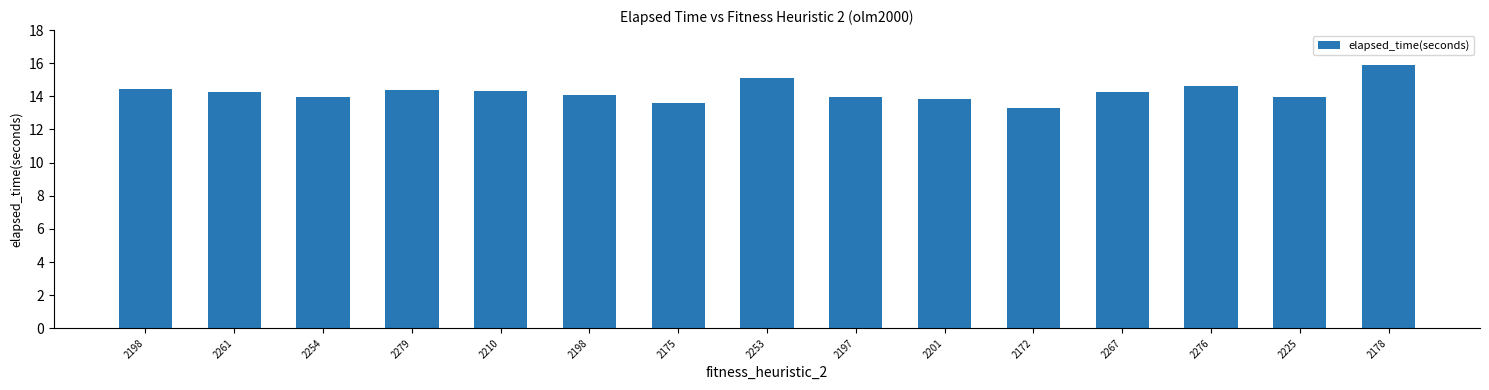

Count the number of data series in this chart.

1